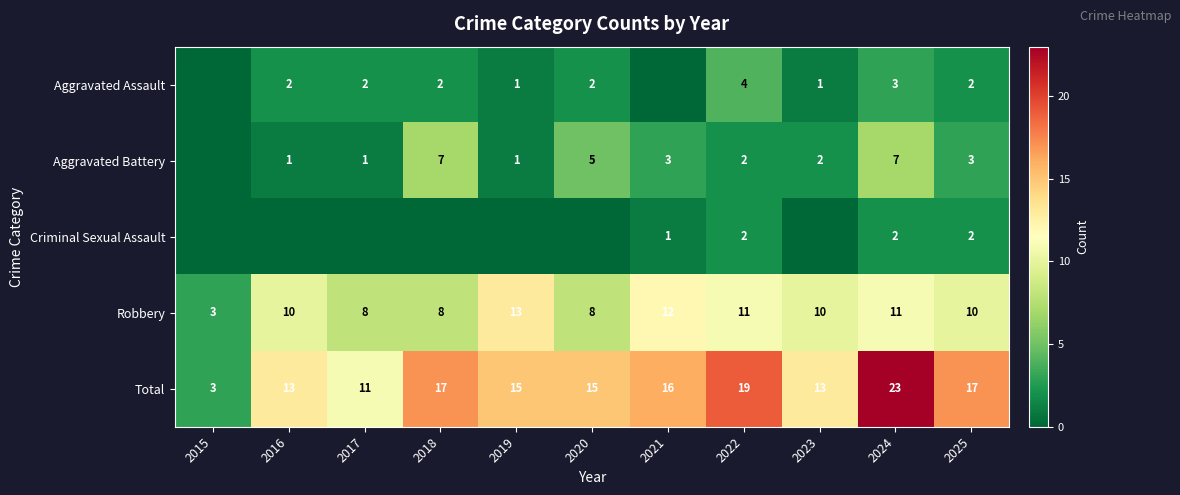

What is the sum of the Total values at 2025 and 2015?

20